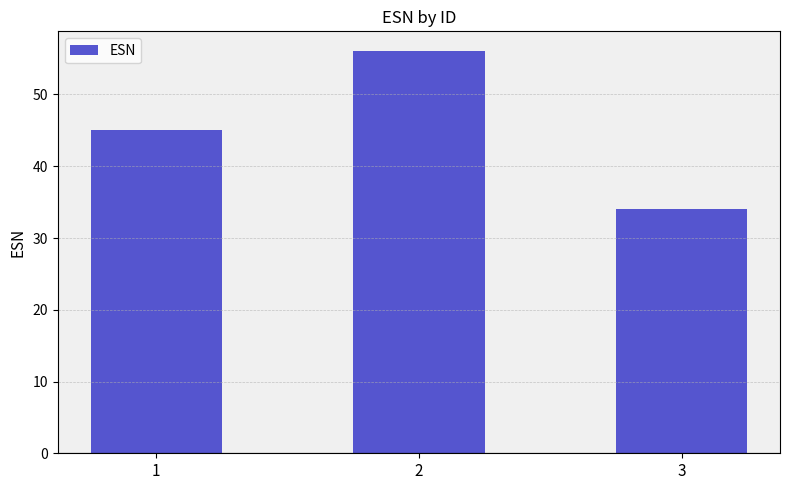

Which category has the lowest value across all series?

3